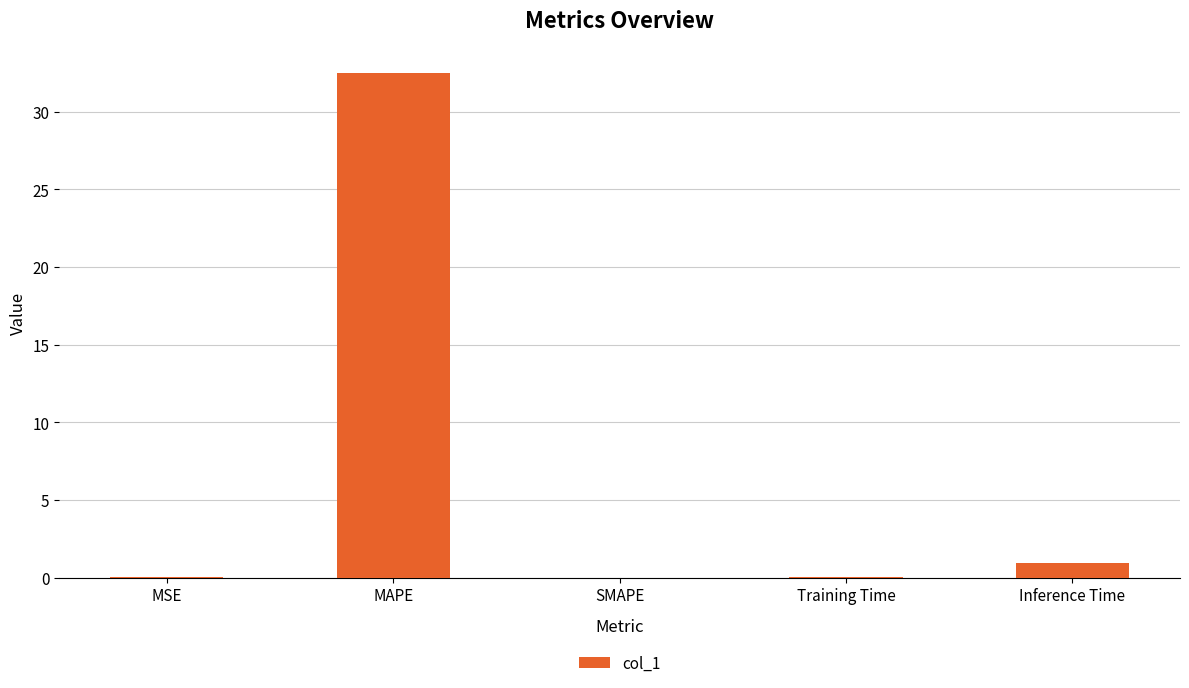

What is the sum of all values?

33.5